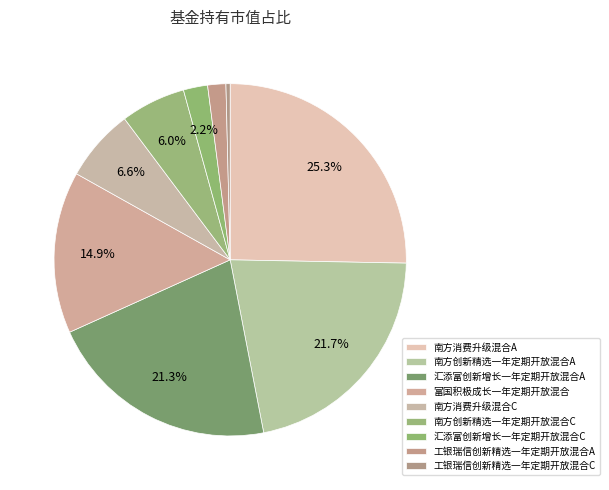

To the nearest percent, what is the average slice percentage?

11%